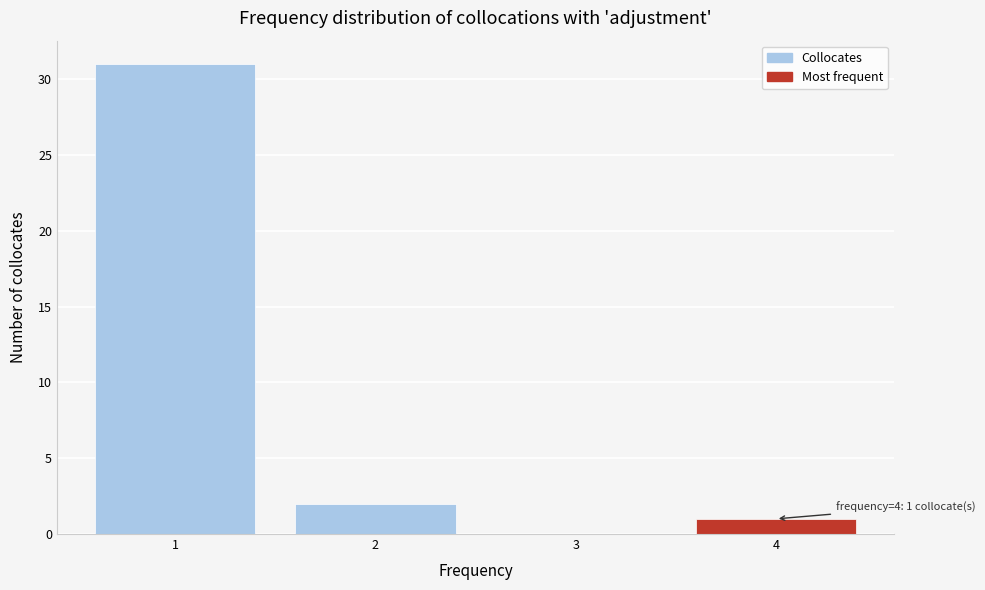

Over which range of the x-axis is the bar tallest?

0.5 to 1.5